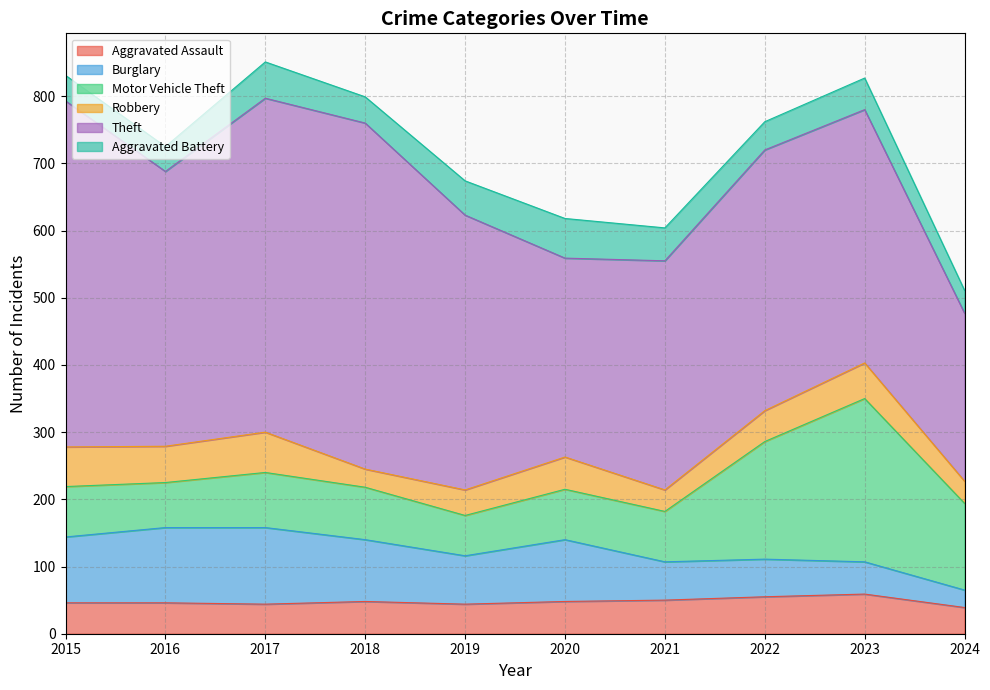

At which category does Motor Vehicle Theft reach its first local peak?

2017